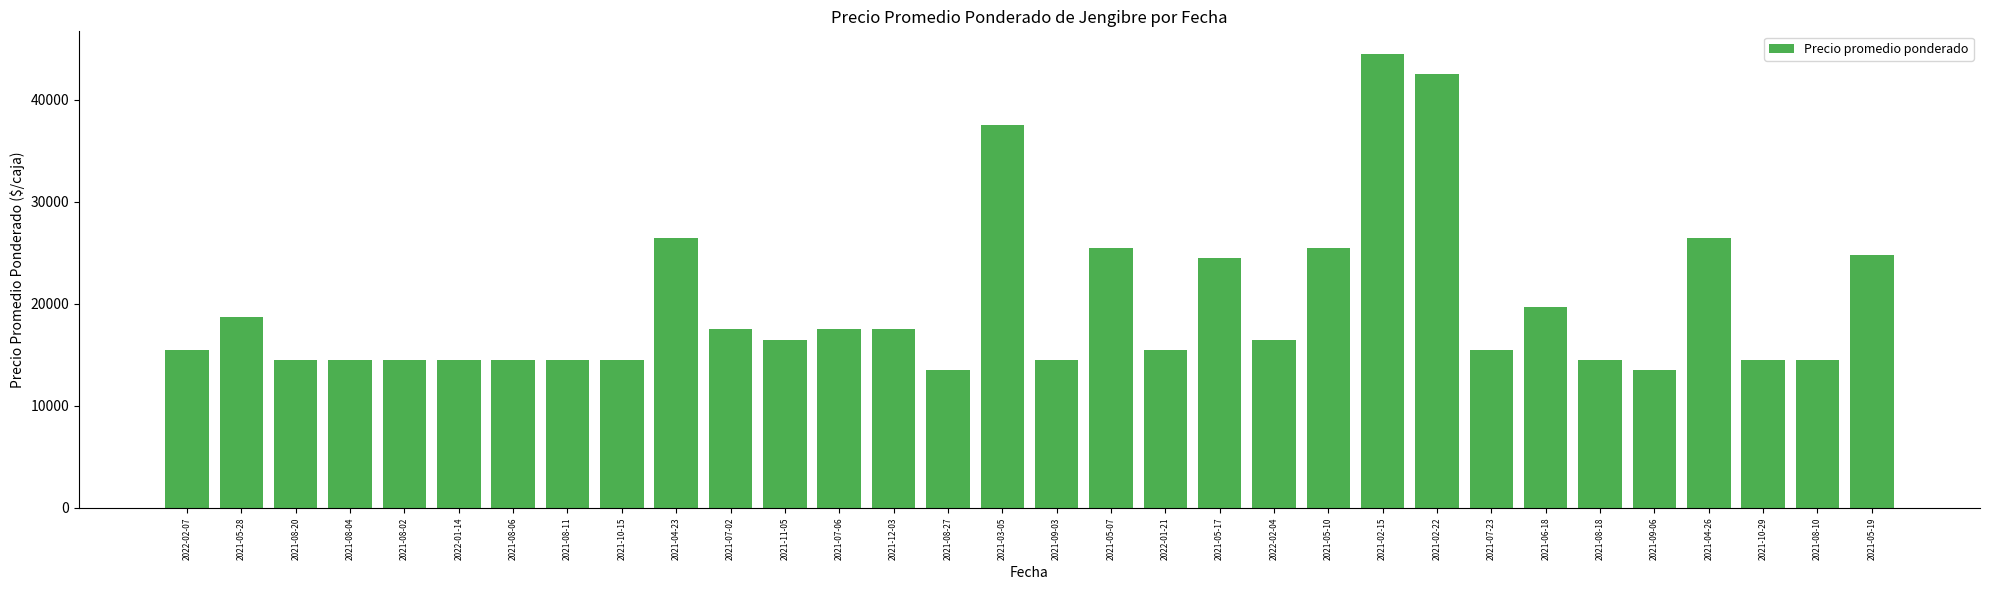

How many categories are shown in the chart?

32